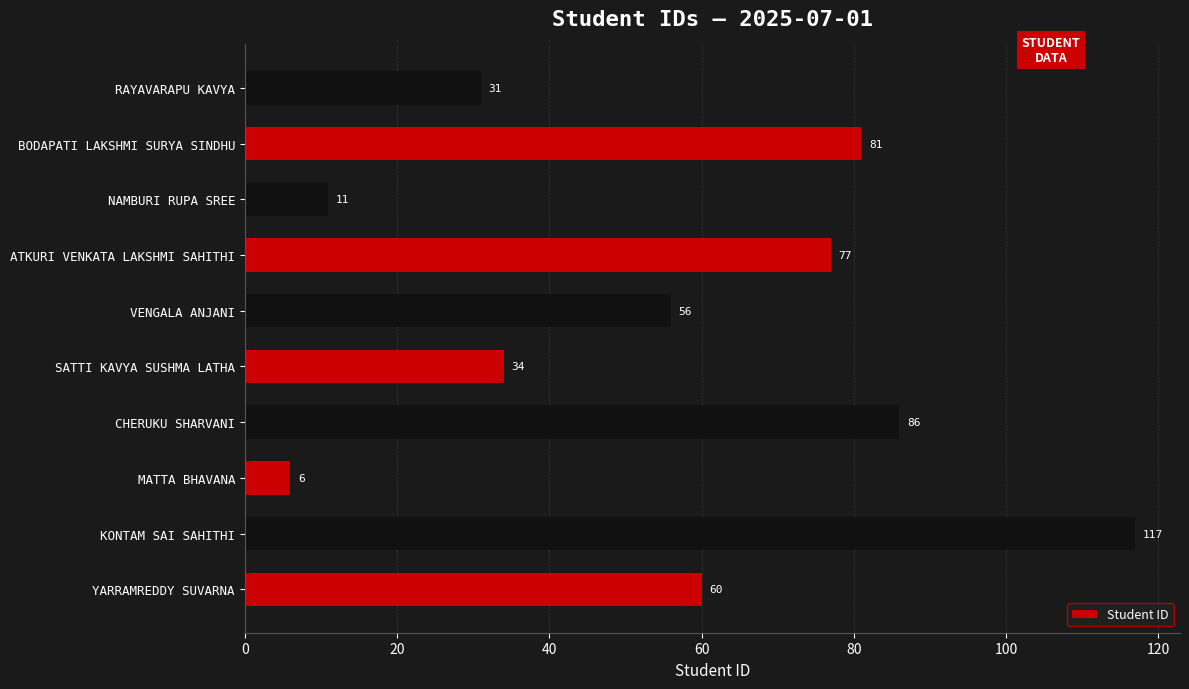

Which label corresponds to the largest value in the chart?

KONTAM SAI SAHITHI